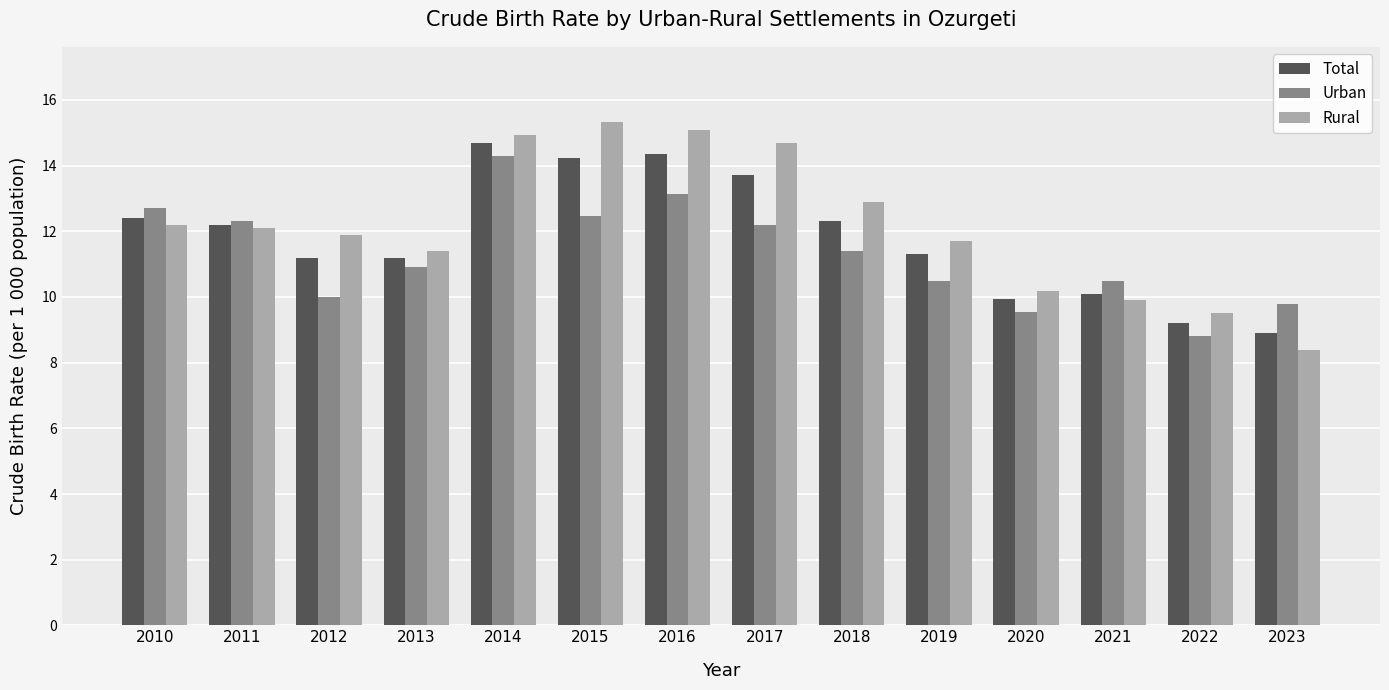

List the series in order of their overall mean, highest first.

Rural, Total, Urban